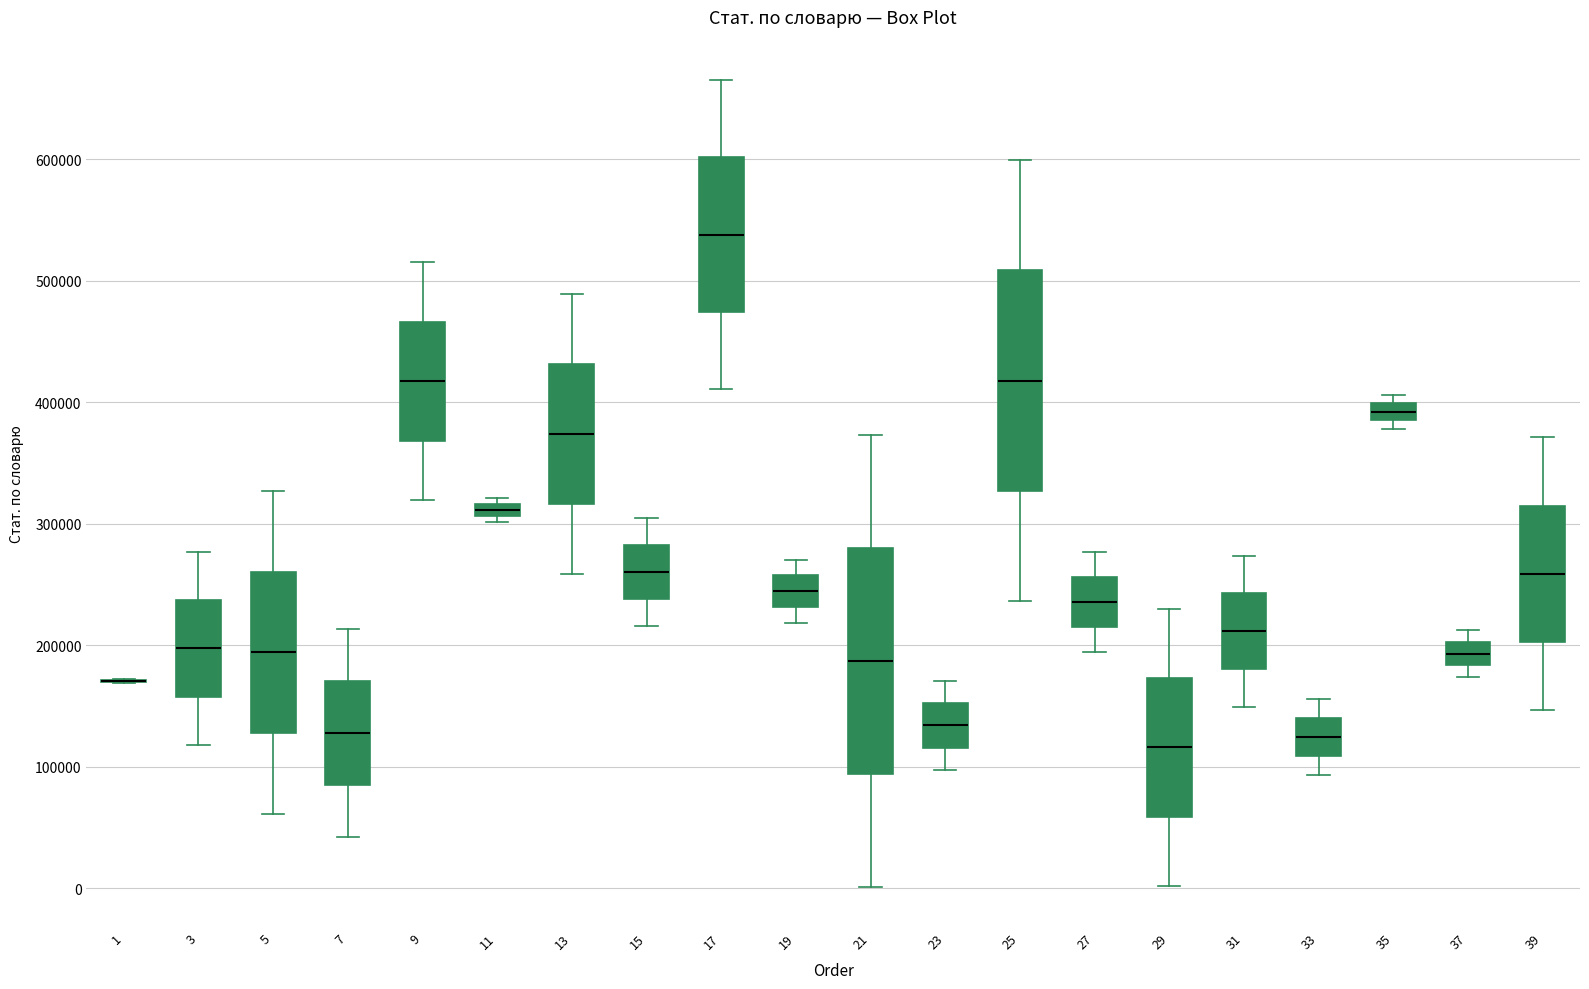

Where does the median line of the box at x = 35 sit on the y-axis? The values are not printed on the chart, so give them approximately, as read against the axis.

390000